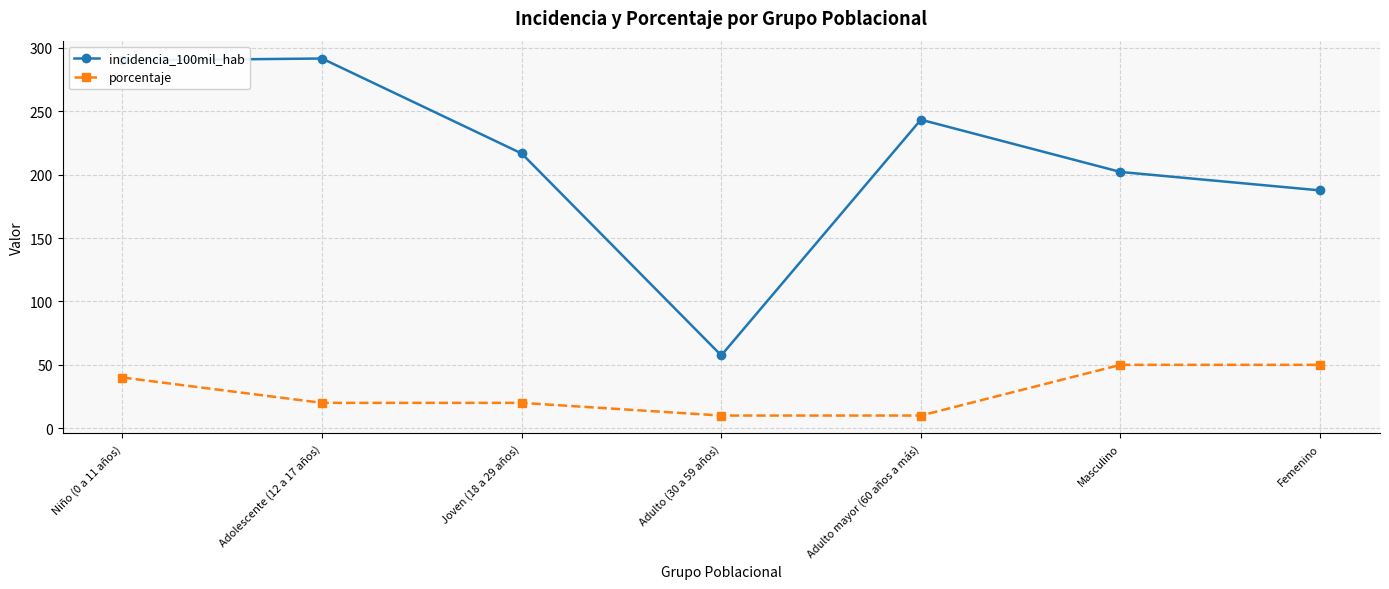

How many distinct data groups are displayed?

2